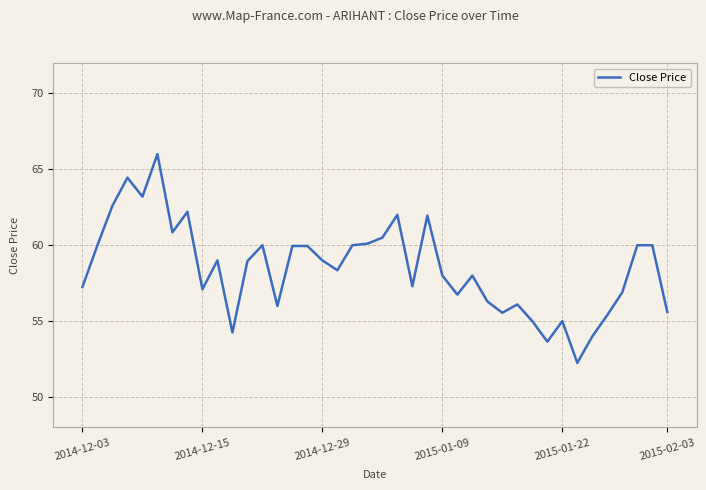

What is the maximum value shown in the chart?

66.0